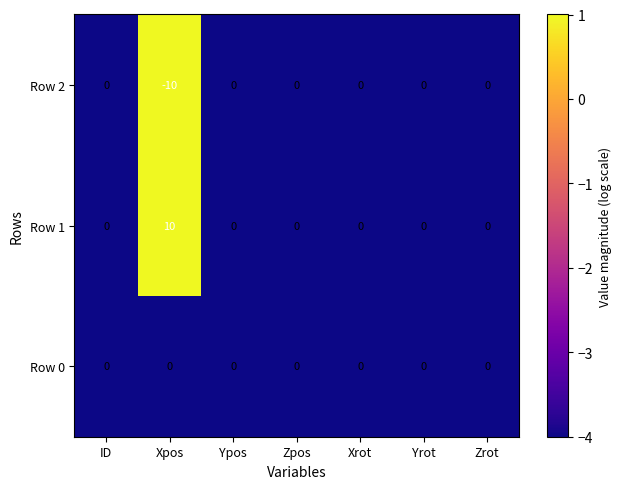

What is the sum of all Row 1 values?

10